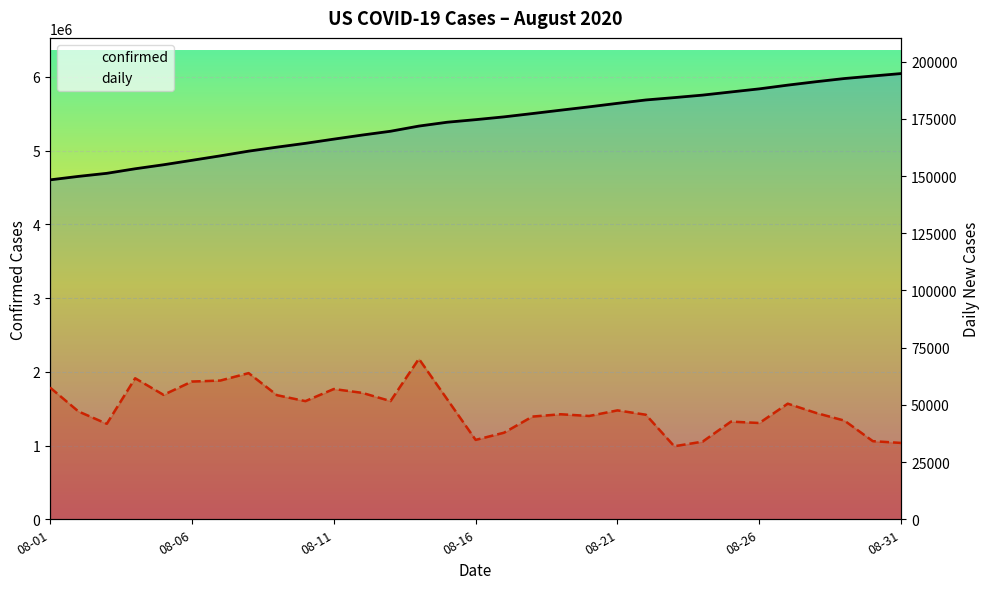

True or false: daily and confirmed intersect in this chart.

False